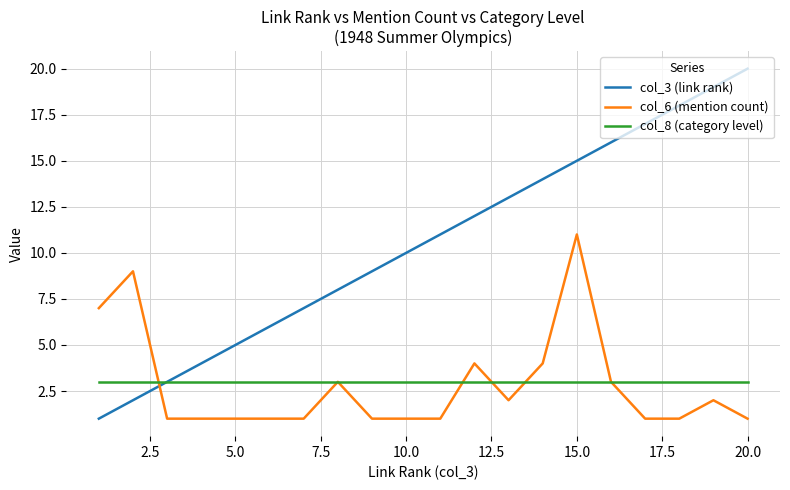

What is the maximum value shown in the chart?

20